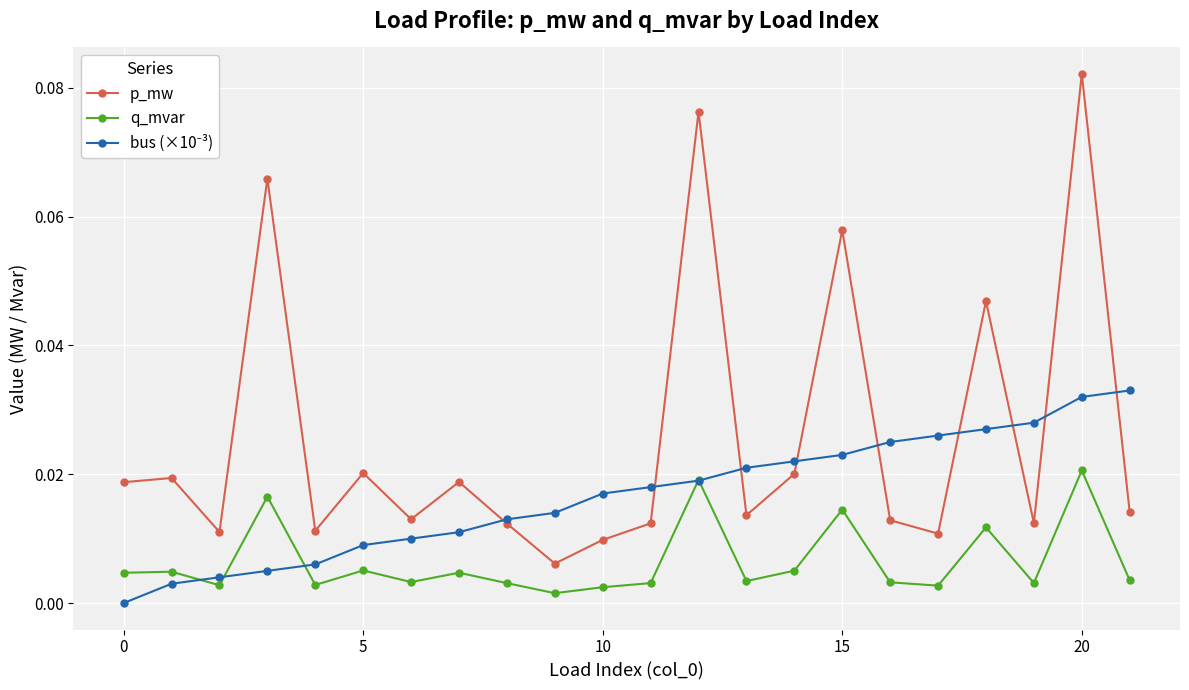

How many interior local peaks does the q_mvar series have?

8